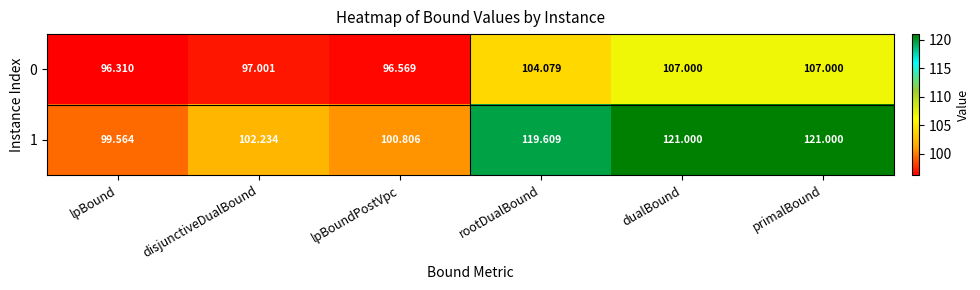

What is the smallest value displayed?

96.3